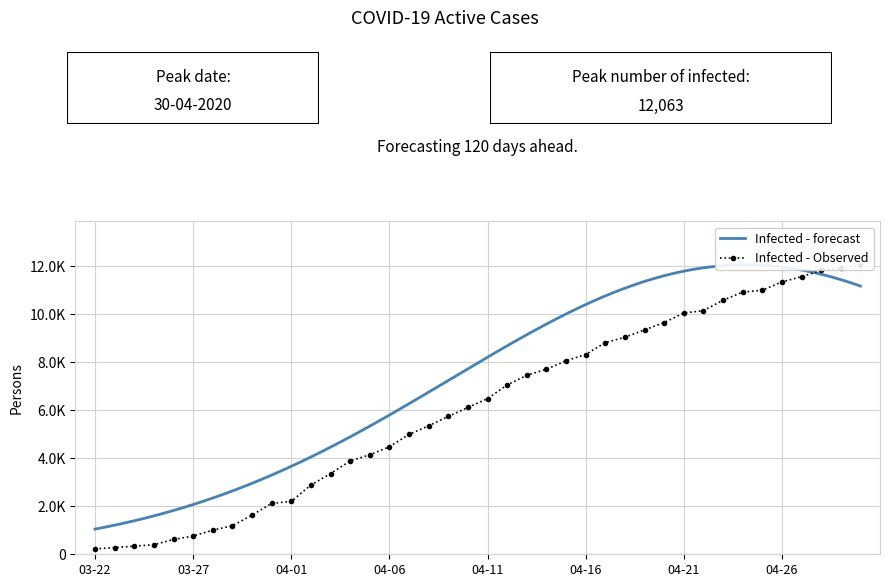

True or false: Active and Recovered cross at least once.

False